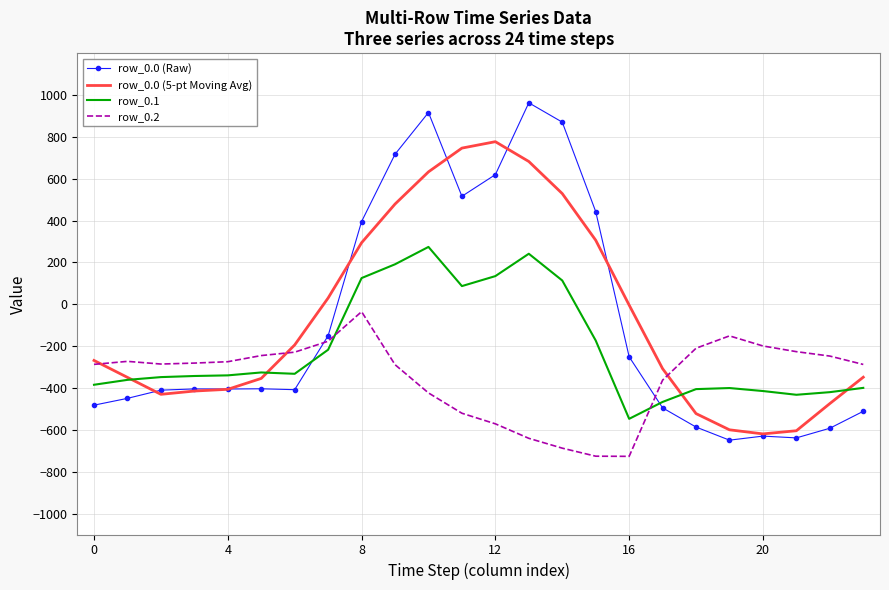

What is the greatest value displayed?

962.7